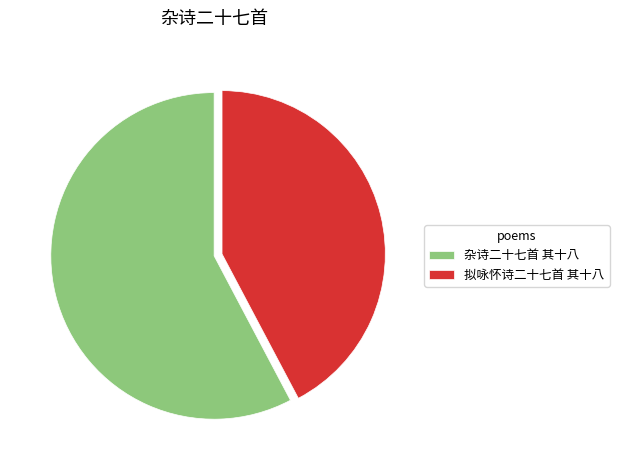

Between 杂诗二十七首 其十八 and 拟咏怀诗二十七首 其十八, which is larger?

杂诗二十七首 其十八